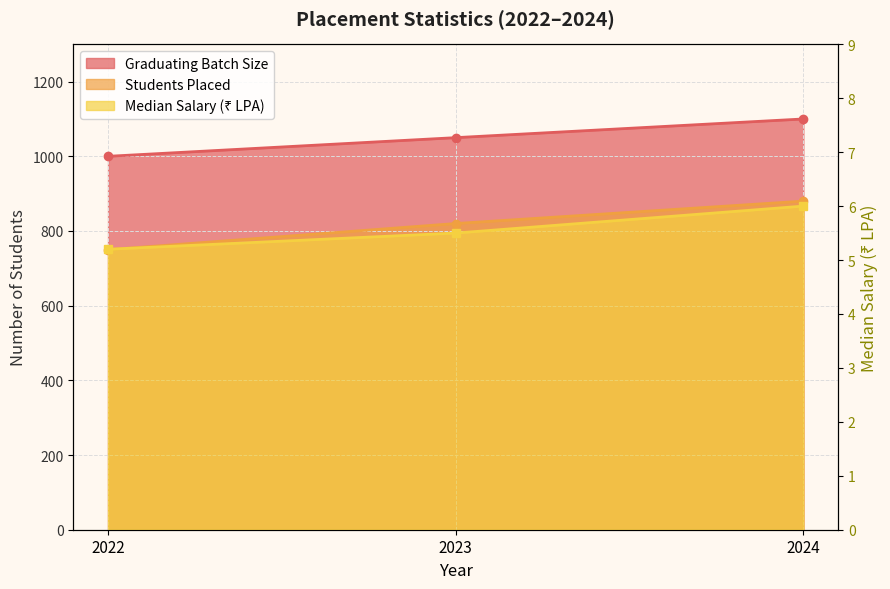

What is the maximum value shown in the chart?

1100.0